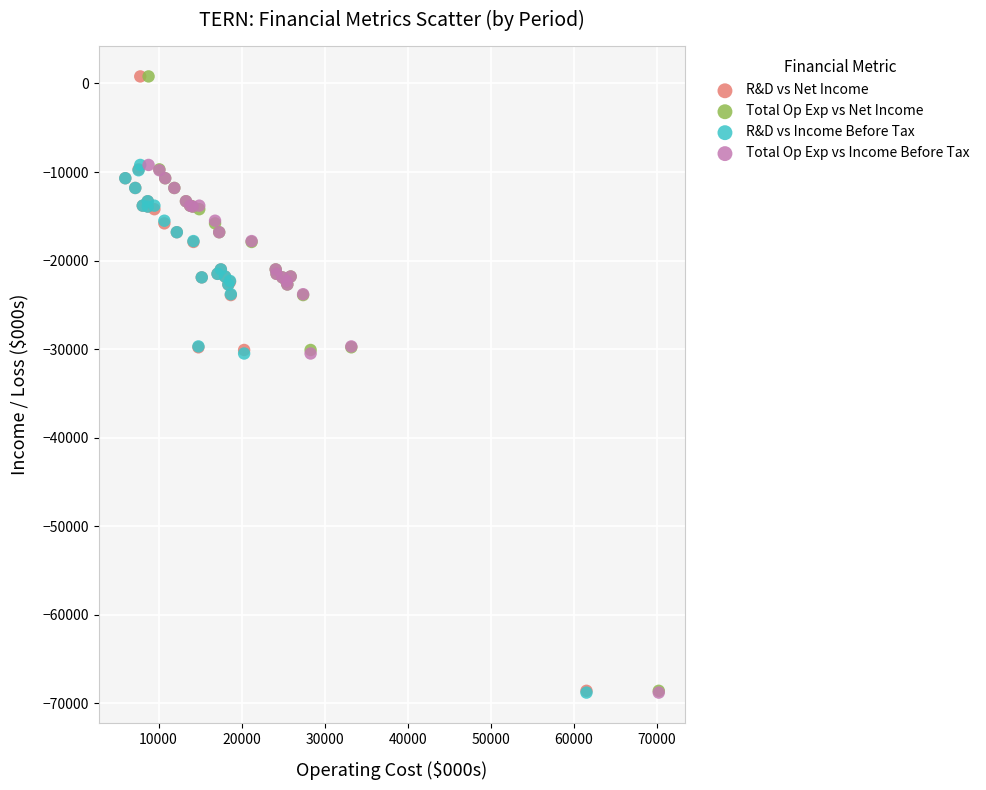

What are all the series names shown in the legend?

R&D vs Net Income, Total Op Exp vs Net Income, R&D vs Income Before Tax, Total Op Exp vs Income Before Tax